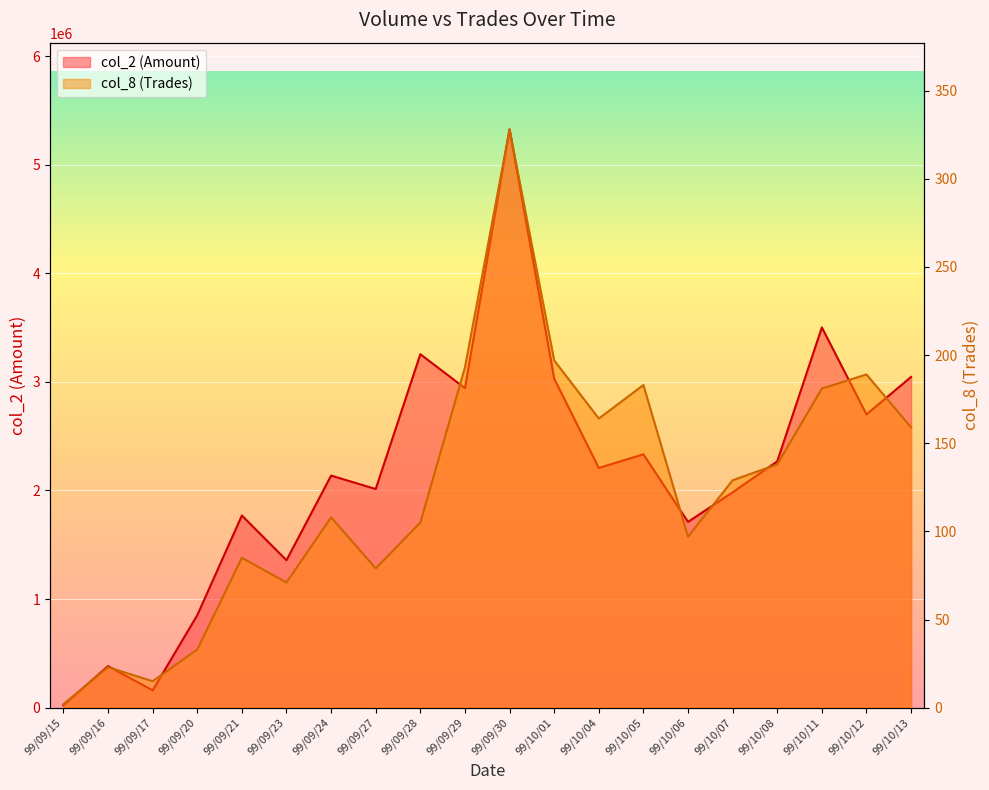

At which category does col_8 reach its first local valley?

99/09/17